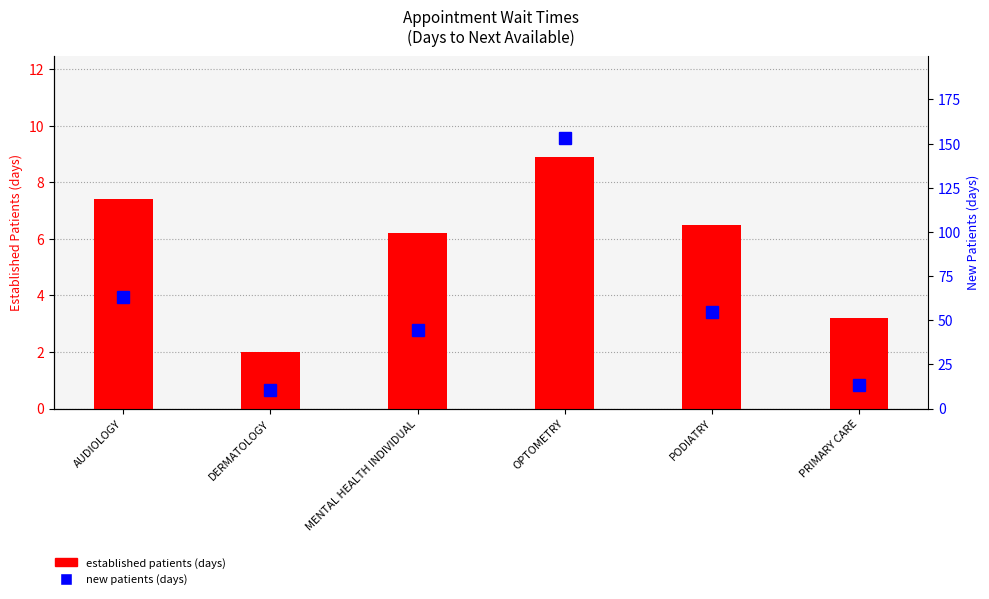

Are the bars grouped side by side (vs. stacked)?

Yes